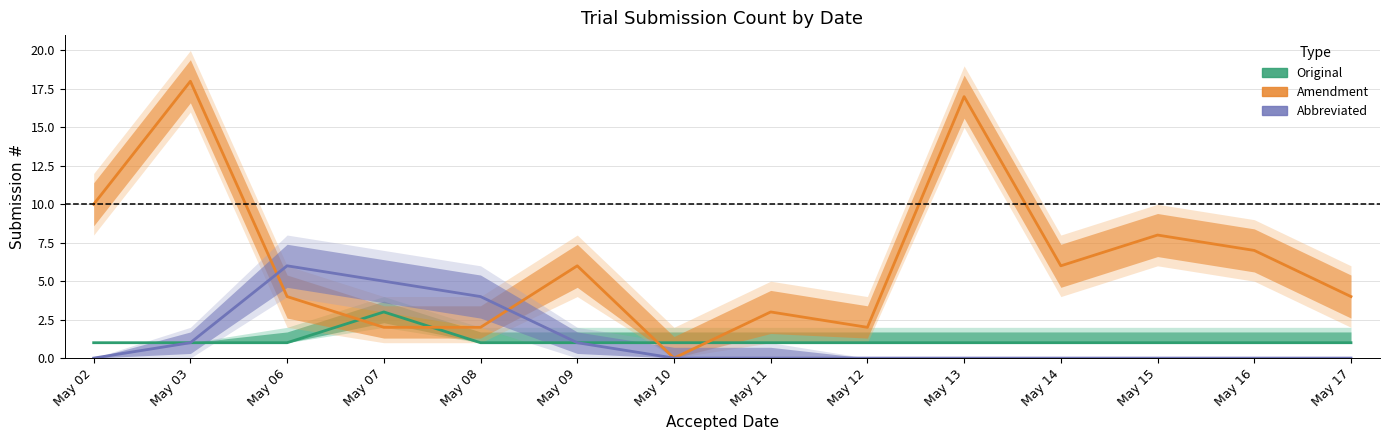

Reading left to right, transcribe all the data shown in this chart.

Original: May 02=1	May 03=1	May 06=1	May 07=3	May 08=1	May 09=1	May 10=1	May 11=1	May 12=1	May 13=1	May 14=1	May 15=1	May 16=1	May 17=1
Amendment: May 02=10	May 03=18	May 06=4	May 07=2	May 08=2	May 09=6	May 10=0	May 11=3	May 12=2	May 13=17	May 14=6	May 15=8	May 16=7	May 17=4
Abbreviated: May 02=0	May 03=1	May 06=6	May 07=5	May 08=4	May 09=1	May 10=0	May 11=0	May 12=0	May 13=0	May 14=0	May 15=0	May 16=0	May 17=0